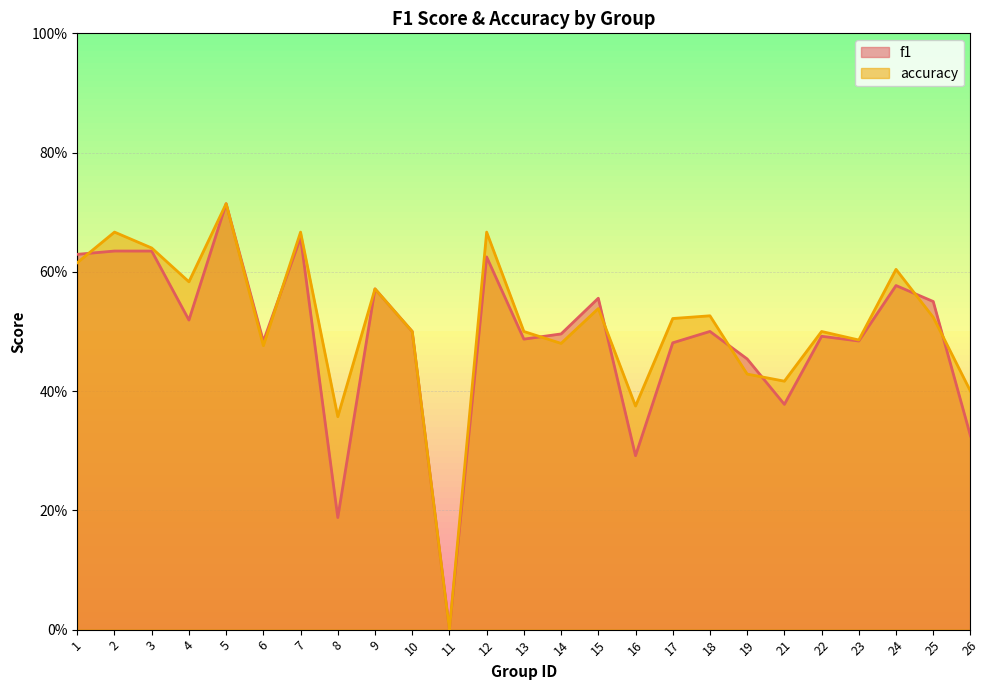

Is it true that accuracy equals 0.2 at 10?

False